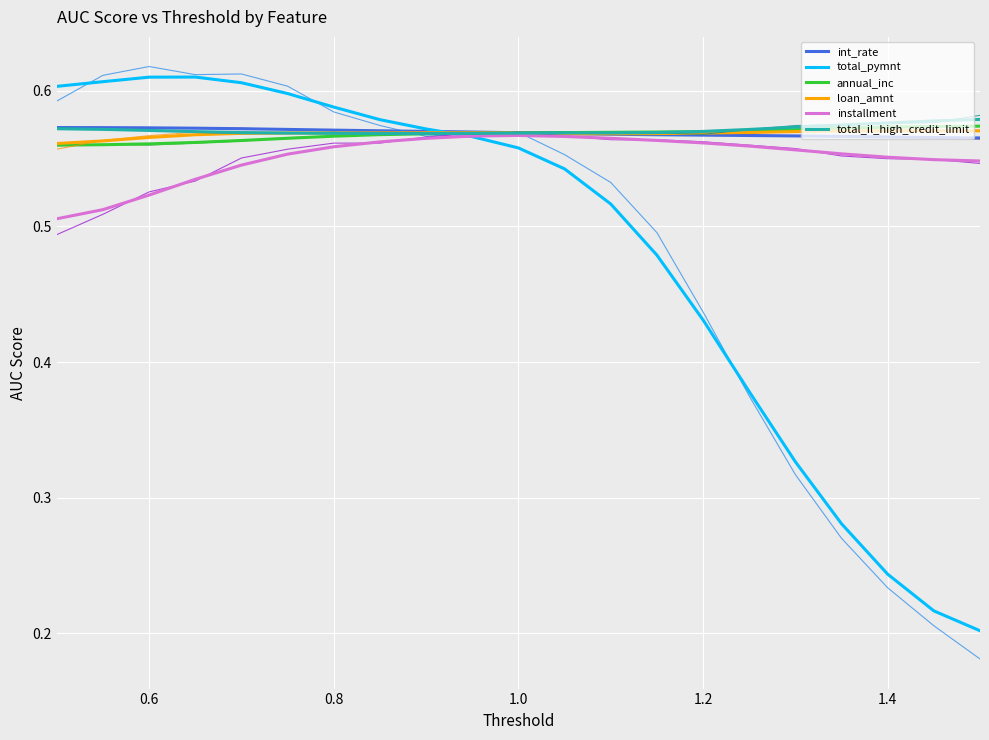

How many lines are shown in the chart?

12